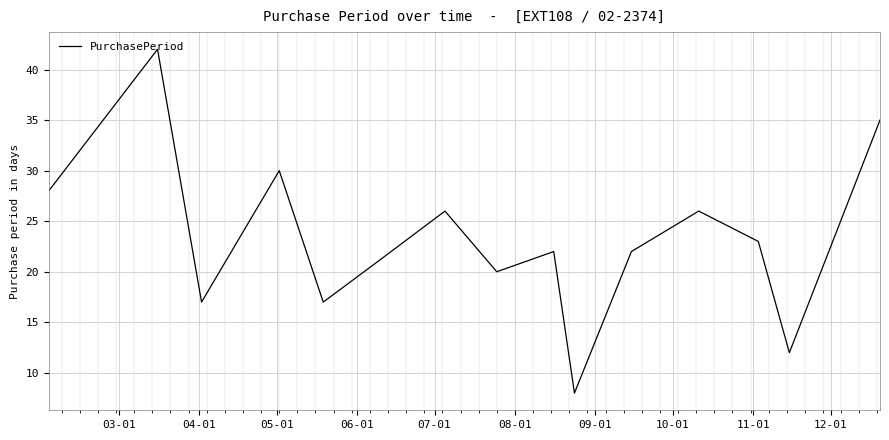

What is the maximum value shown in the chart?

42